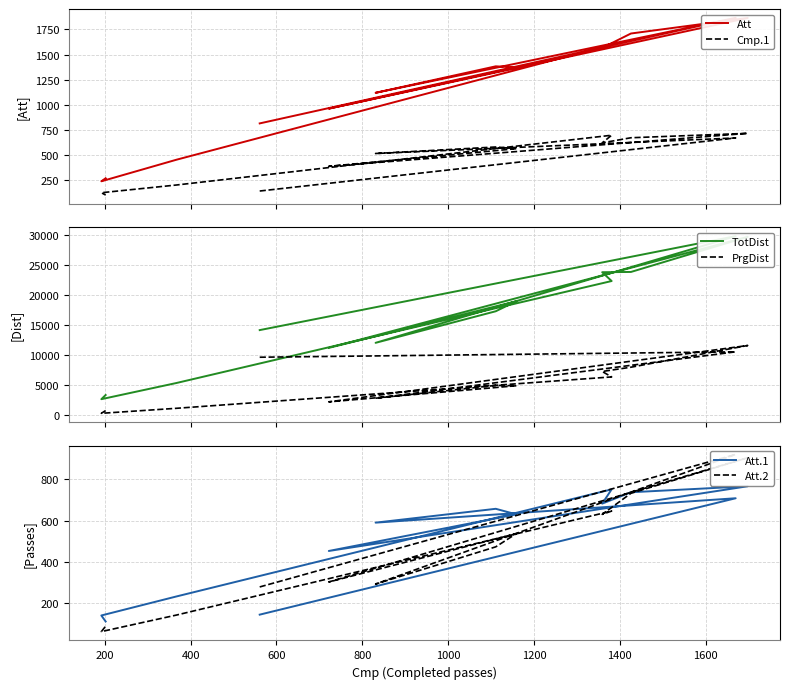

What is the greatest value displayed?

29809